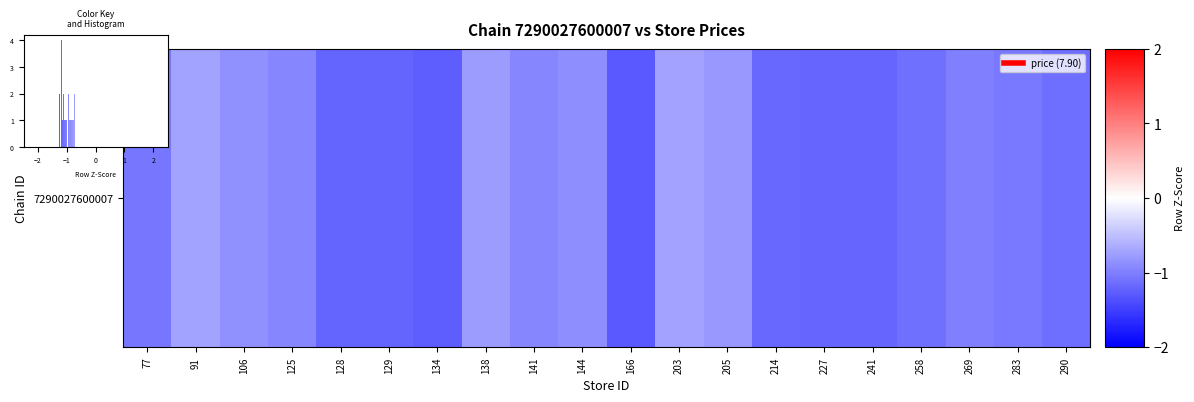

Which has a higher value, 77 or 141?

141